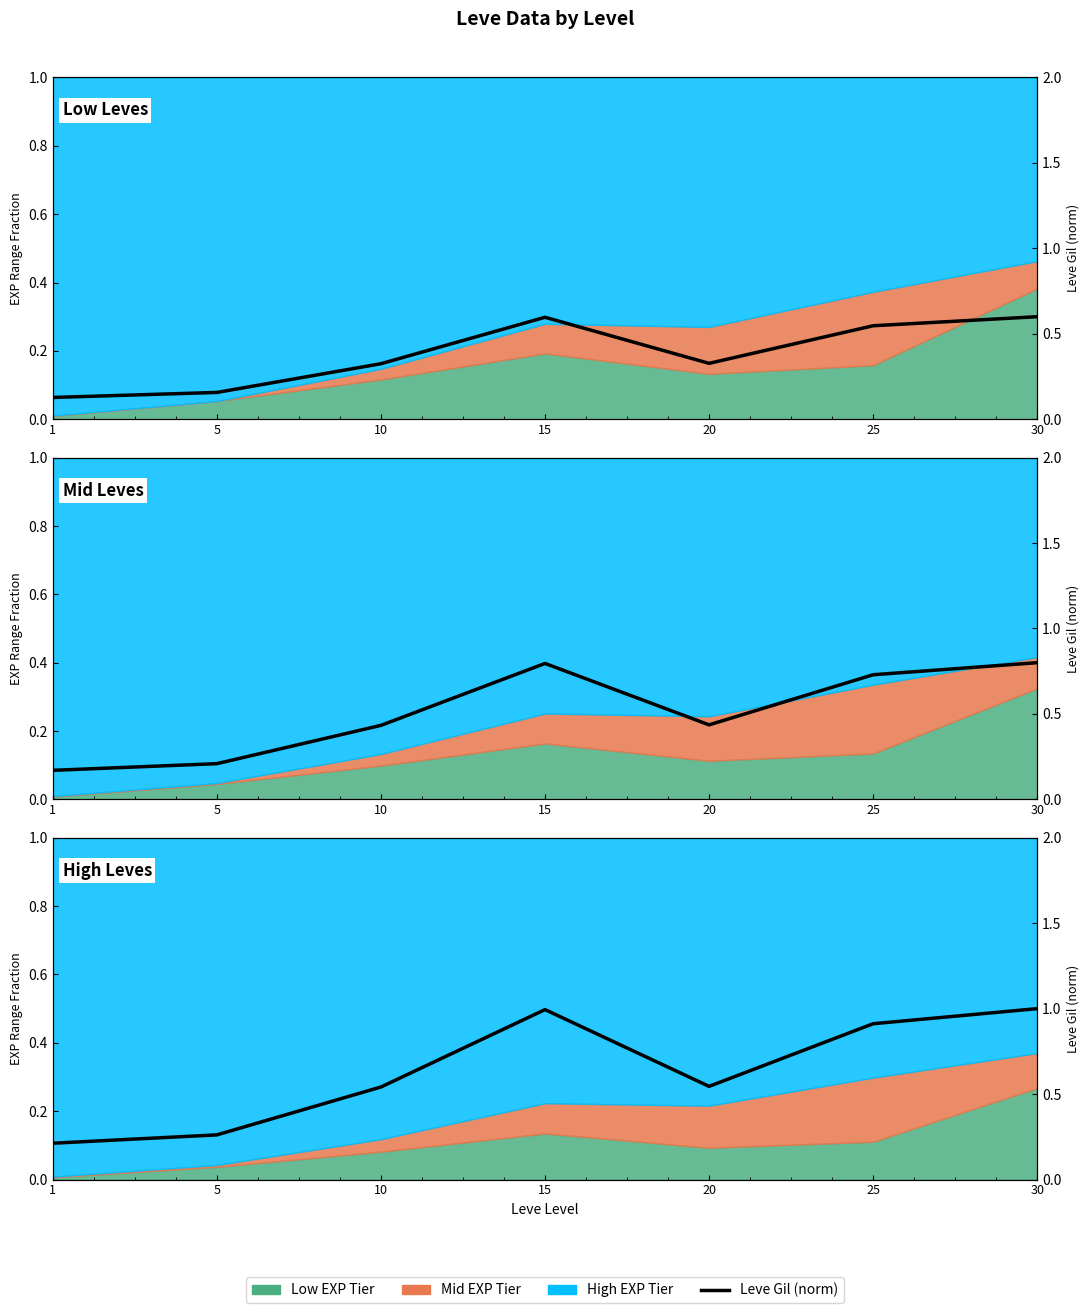

What is the average value?

0.6